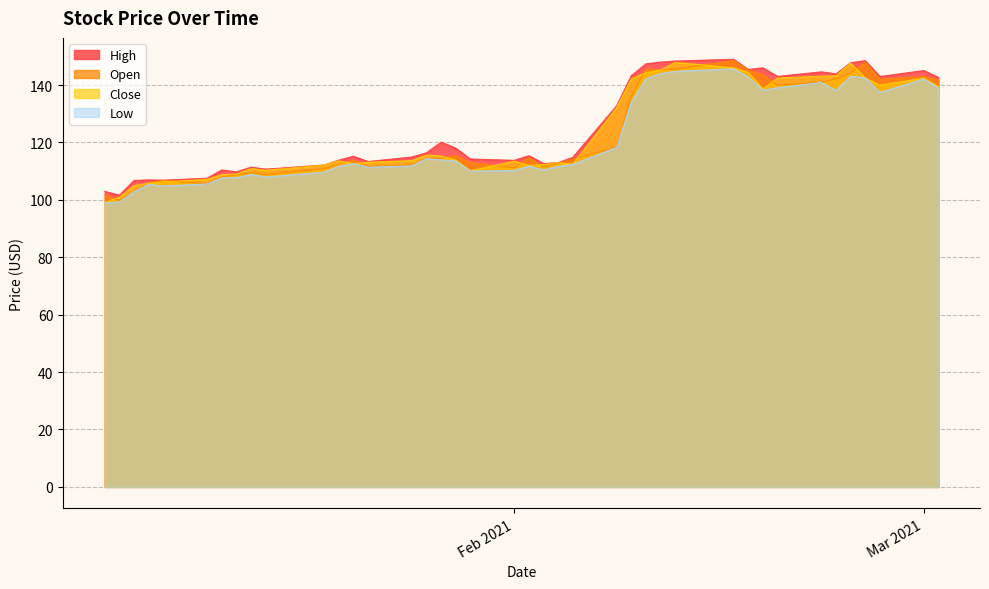

What are all the series names shown in the legend?

High, Open, Close, Low